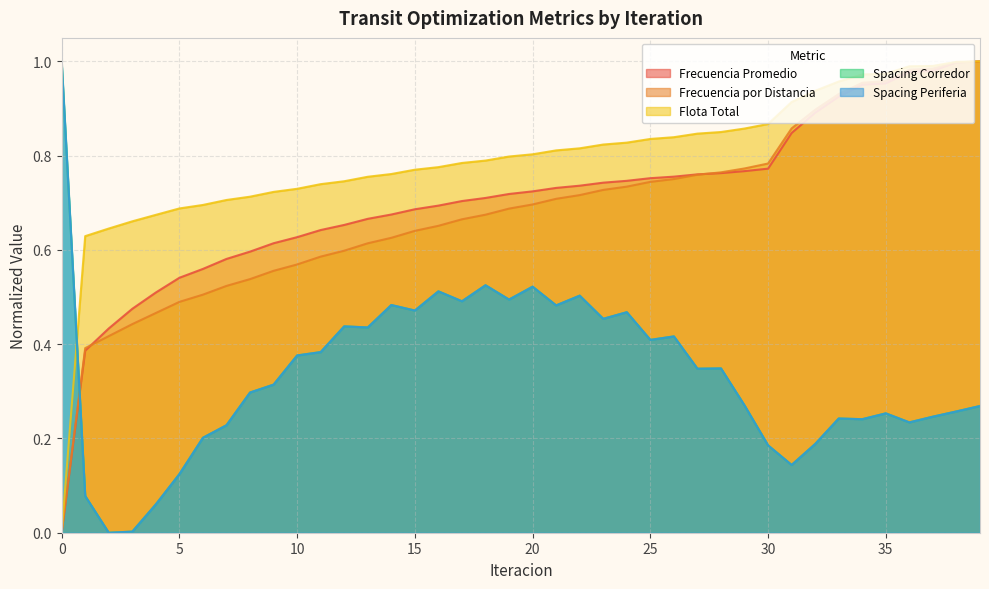

How many positive values does the Flota Total series have?

39